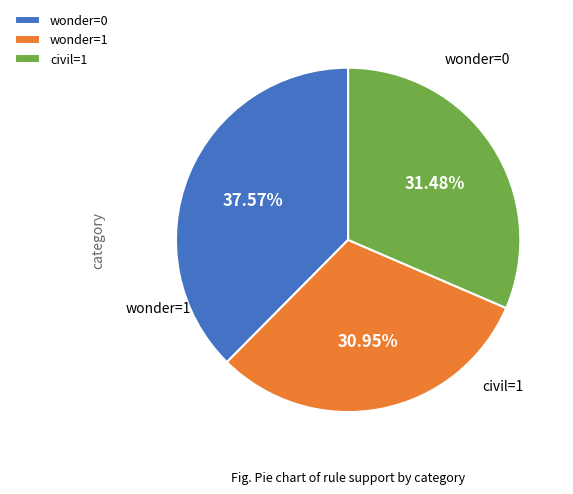

Is there any slice that represents more than half of the pie?

No